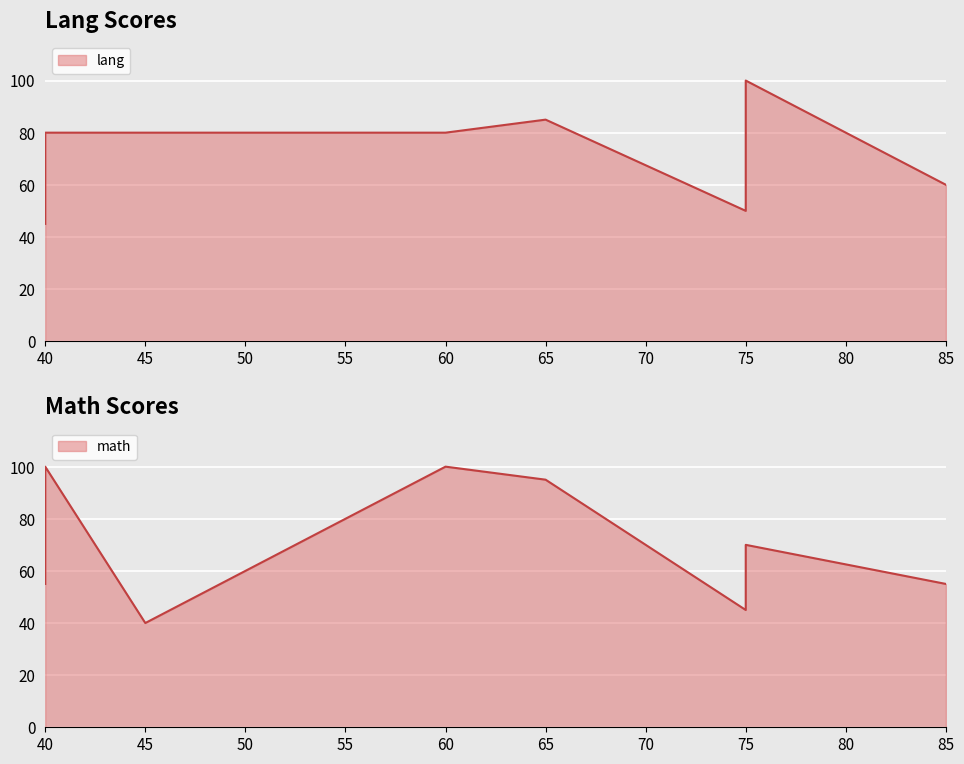

At 65, list the series in order from smallest to largest.

lang, math